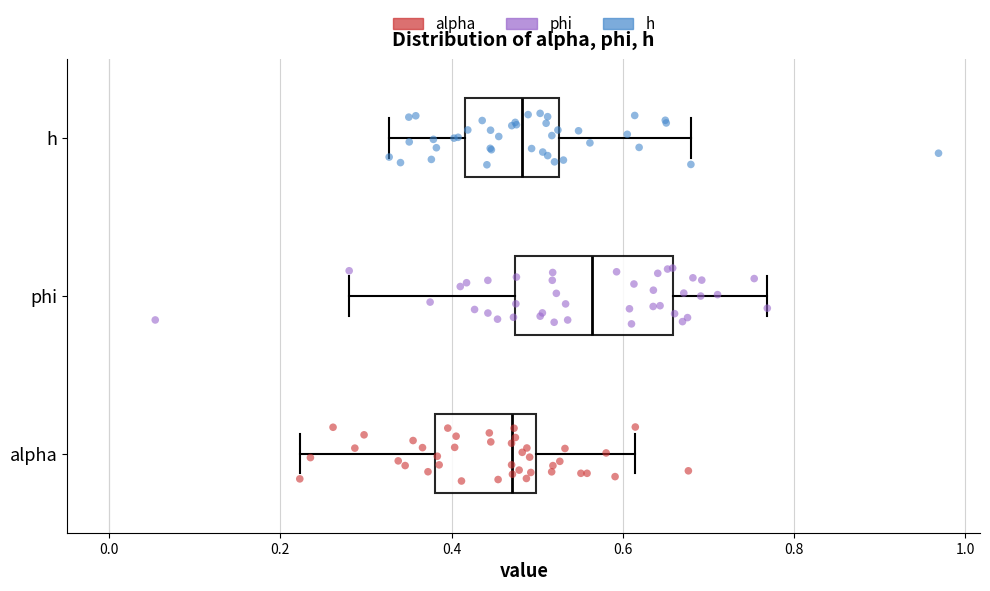

Which box is the widest, from its left edge to its right edge?

phi